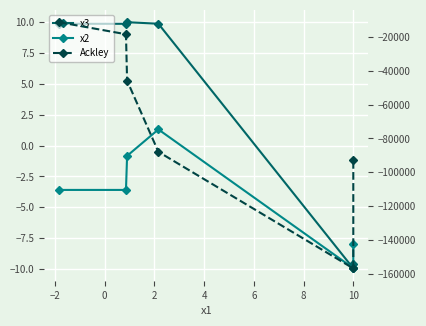

What is the difference between the second highest and second lowest values in the x3 series?

19.5